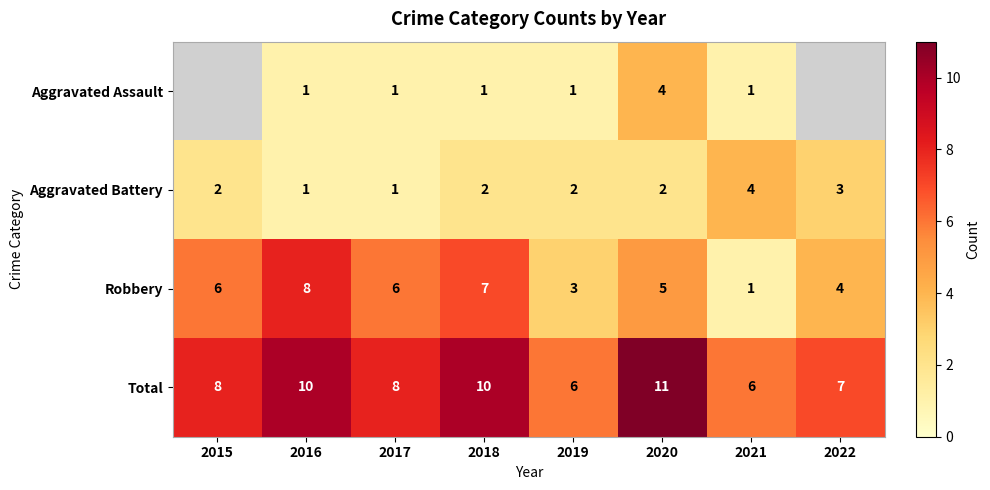

Is the value of Total at 2015 greater than the value of Robbery at 2019?

Yes